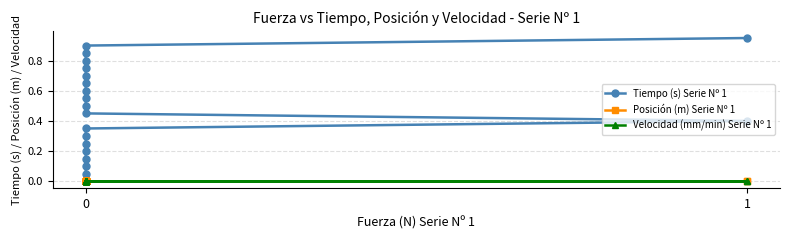

True or false: Tiempo (s) Serie Nº 1 has more than 1 interior local peaks.

False